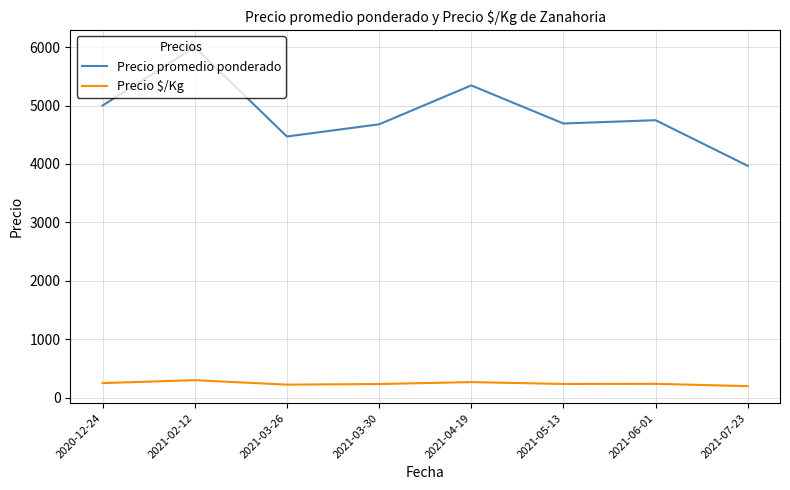

Rank the series by their average value, from highest to lowest.

Precio promedio ponderado, Precio $/Kg